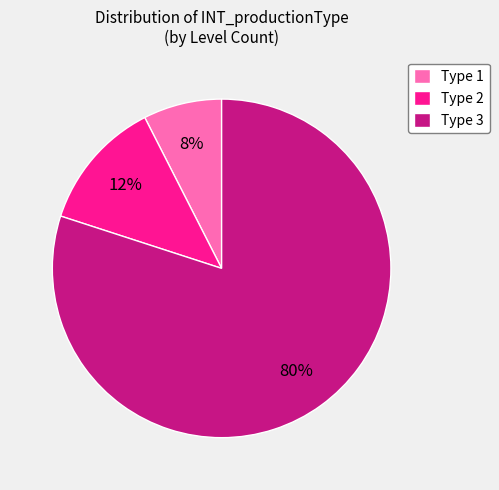

To the nearest percent, what percentage of the pie is Type 3?

80%